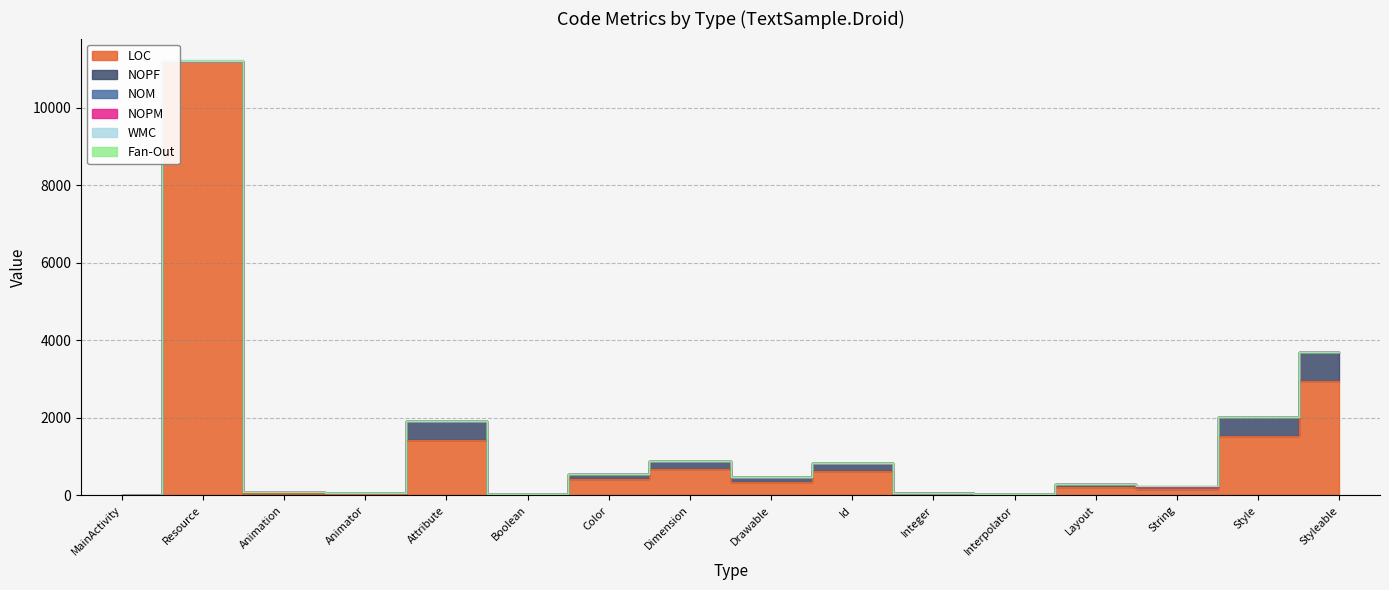

Where is Fan-Out nearest to the value 7?

MainActivity